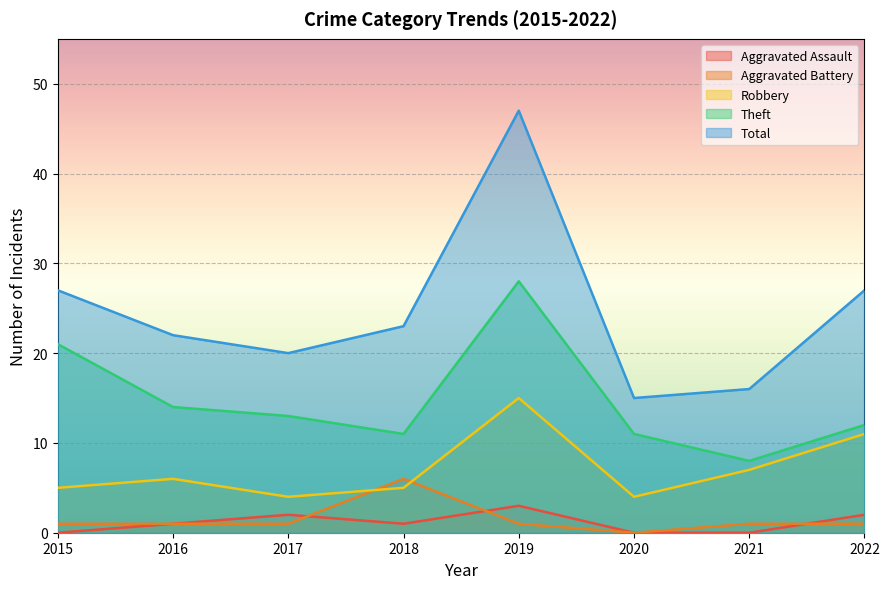

Which series has the largest total across all categories?

Total